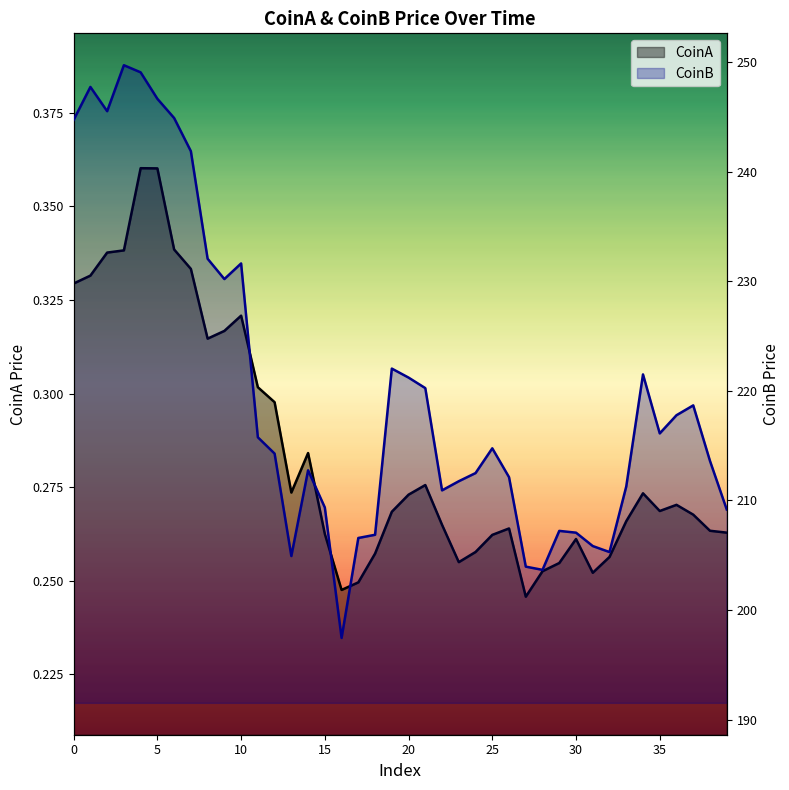

Rank the series at 3 from lowest to highest value.

CoinA, CoinB